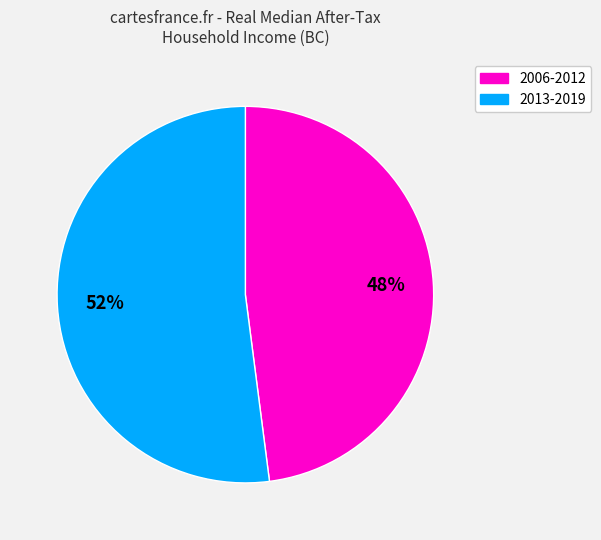

Count the number of slices in the pie.

2